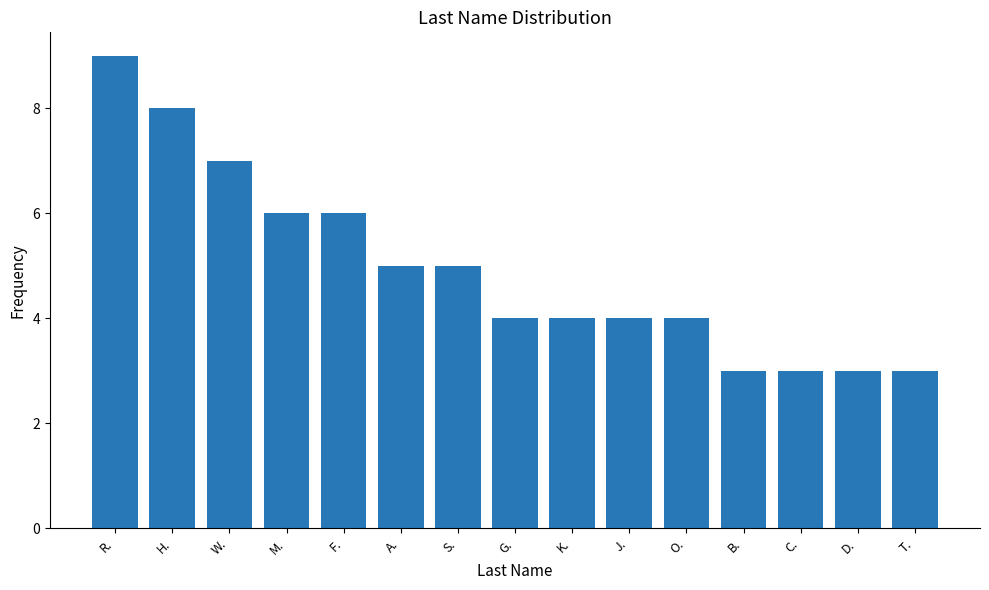

The value at J. is 1. True or false?

False